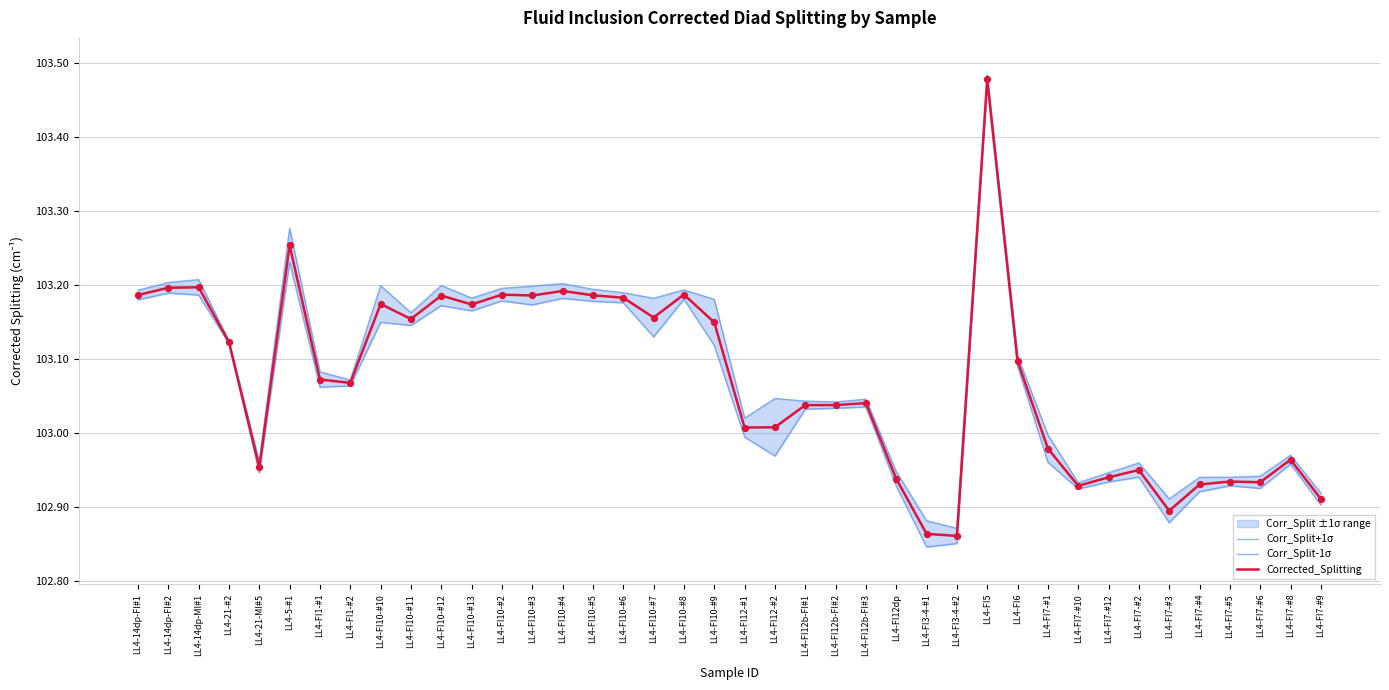

Which series reaches the minimum Y coordinate?

Corr_Split-1σ